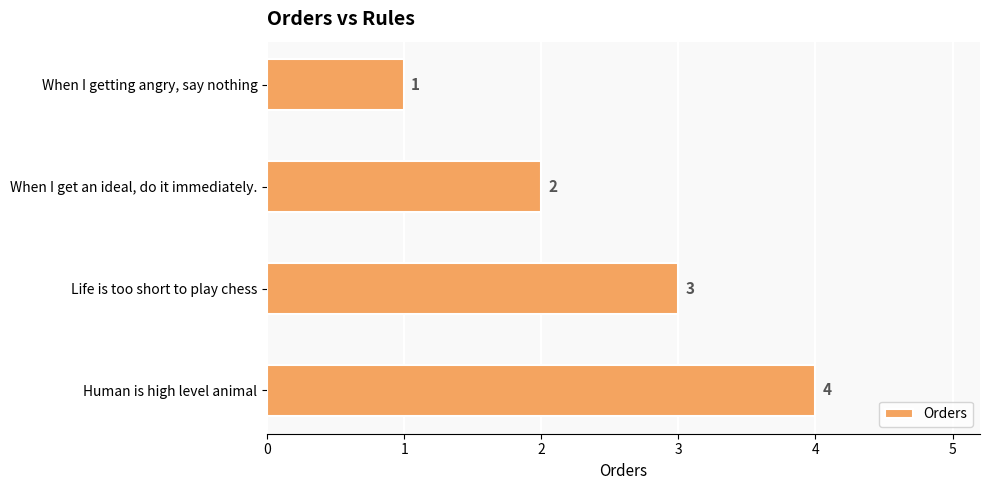

List the labels in order of value, smallest first.

When I getting angry, say nothing, When I get an ideal, do it immediately., Life is too short to play chess, Human is high level animal